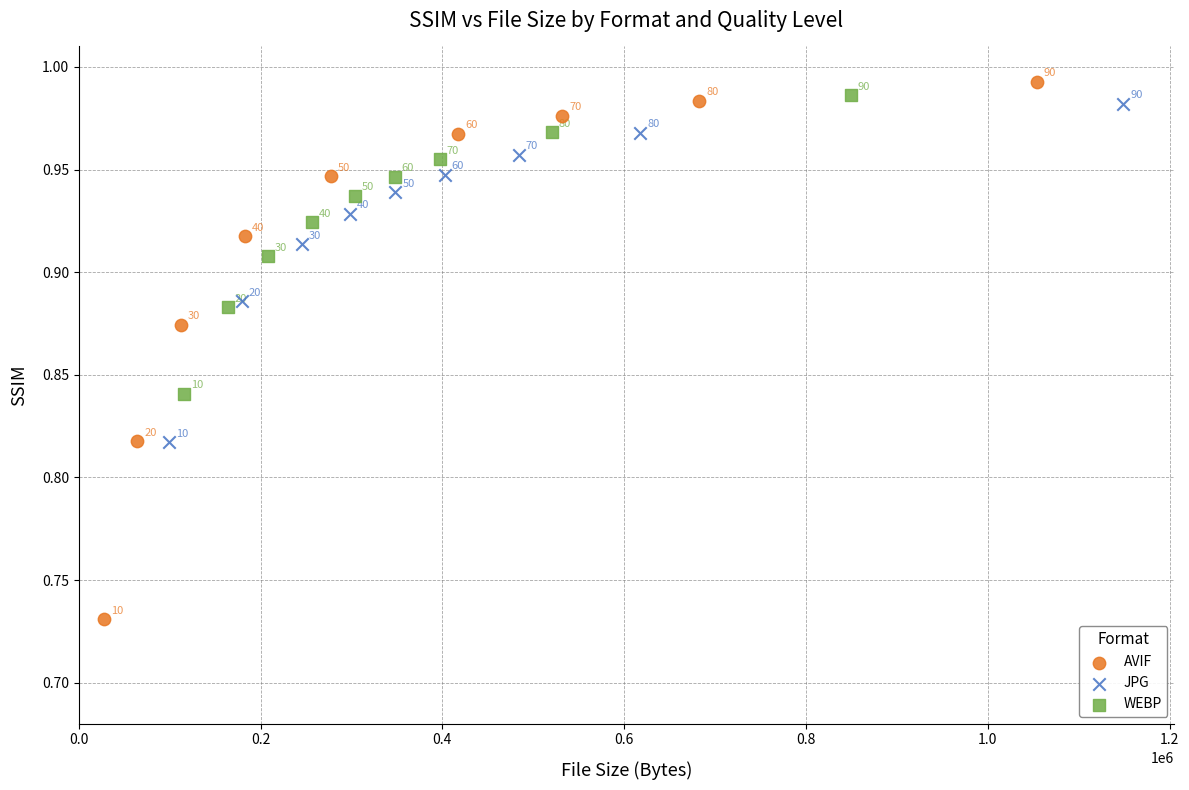

Which series has the largest Y range (max minus min)?

AVIF